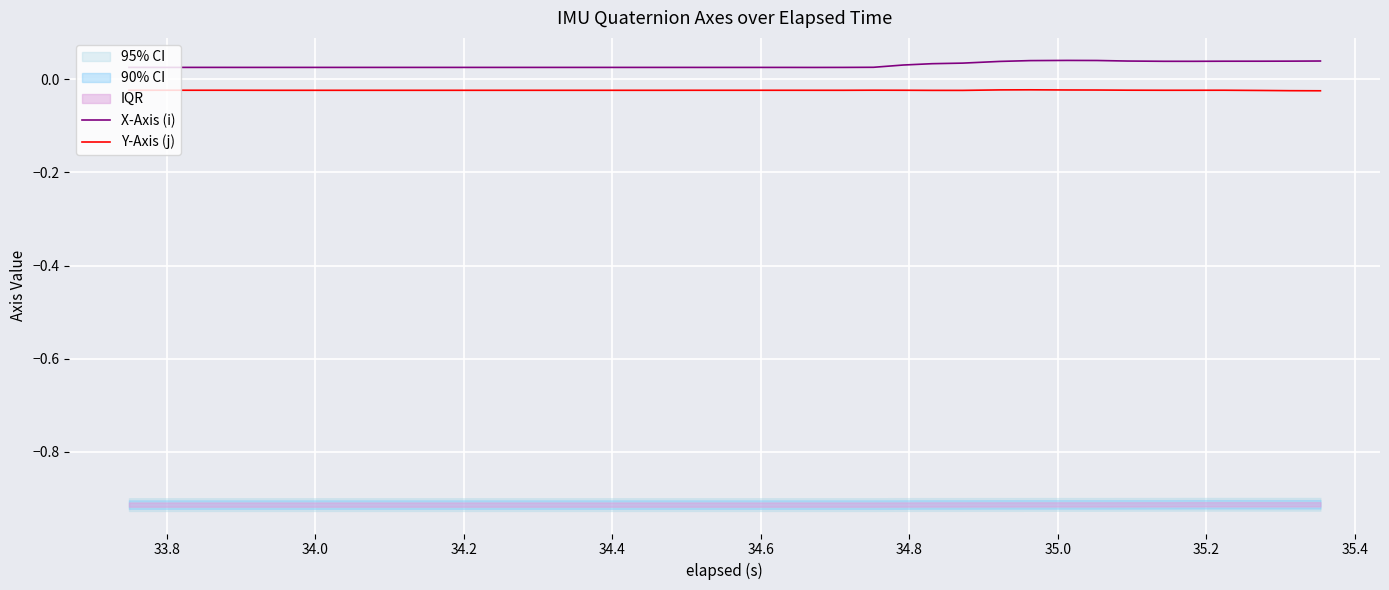

Which series has the widest spread of values?

X-Axis (i)